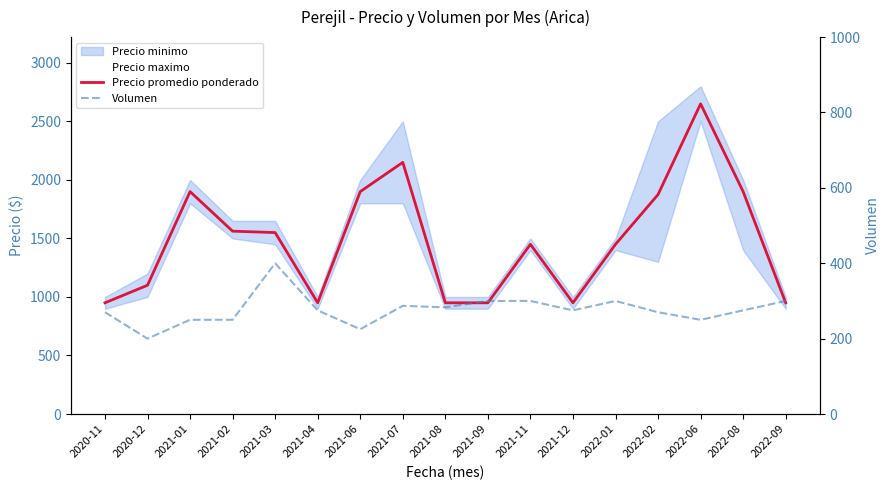

Where is the first local minimum for Precio promedio ponderado?

2021-04